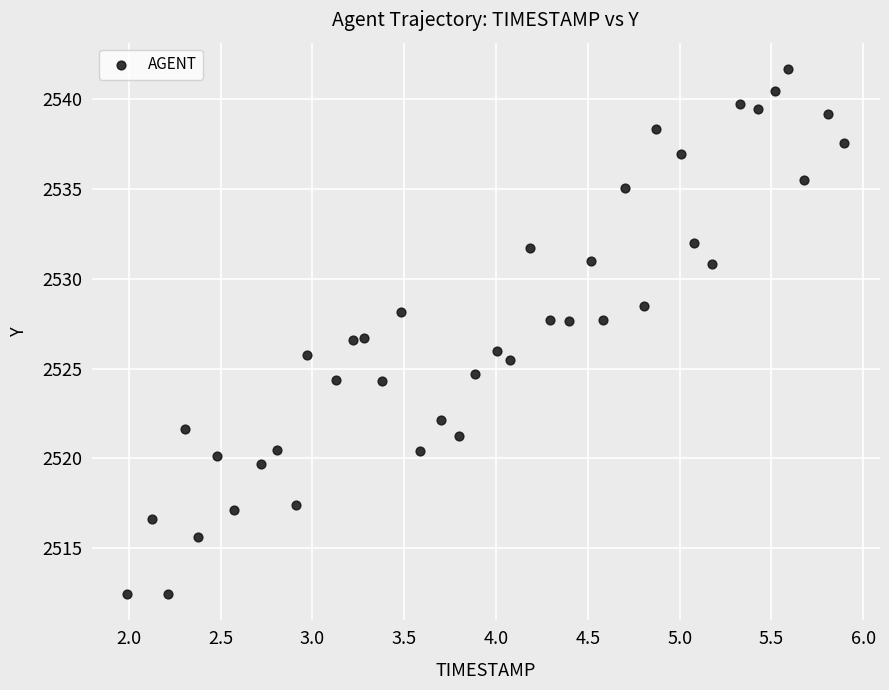

What is the range of X values (max minus min)?

3.9